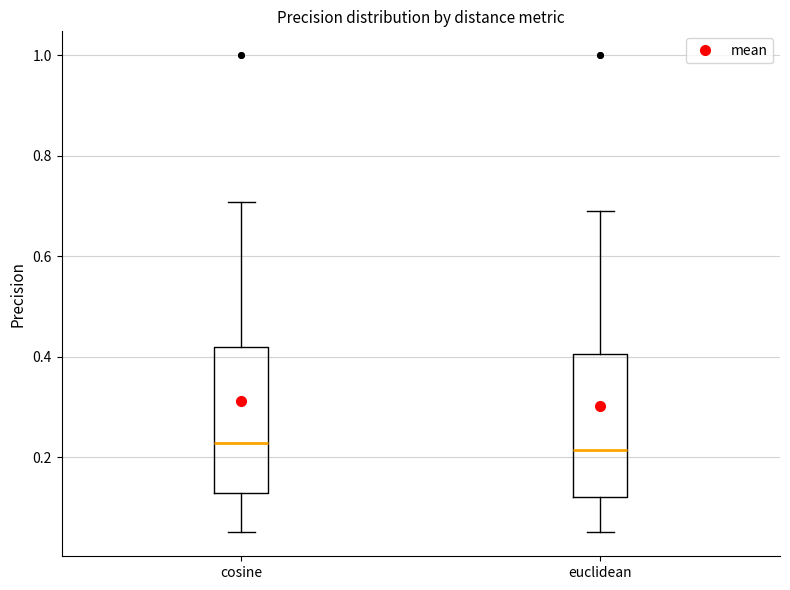

Reading left to right, read every box against the y-axis: the position of its median line, the range the box covers, and the ends of its whiskers. The values are not printed on the chart, so give them approximately, as read against the axis.

cosine: median 0.22, box 0.12 to 0.42, whiskers 0.06 to 0.70
euclidean: median 0.22, box 0.12 to 0.40, whiskers 0.06 to 0.70